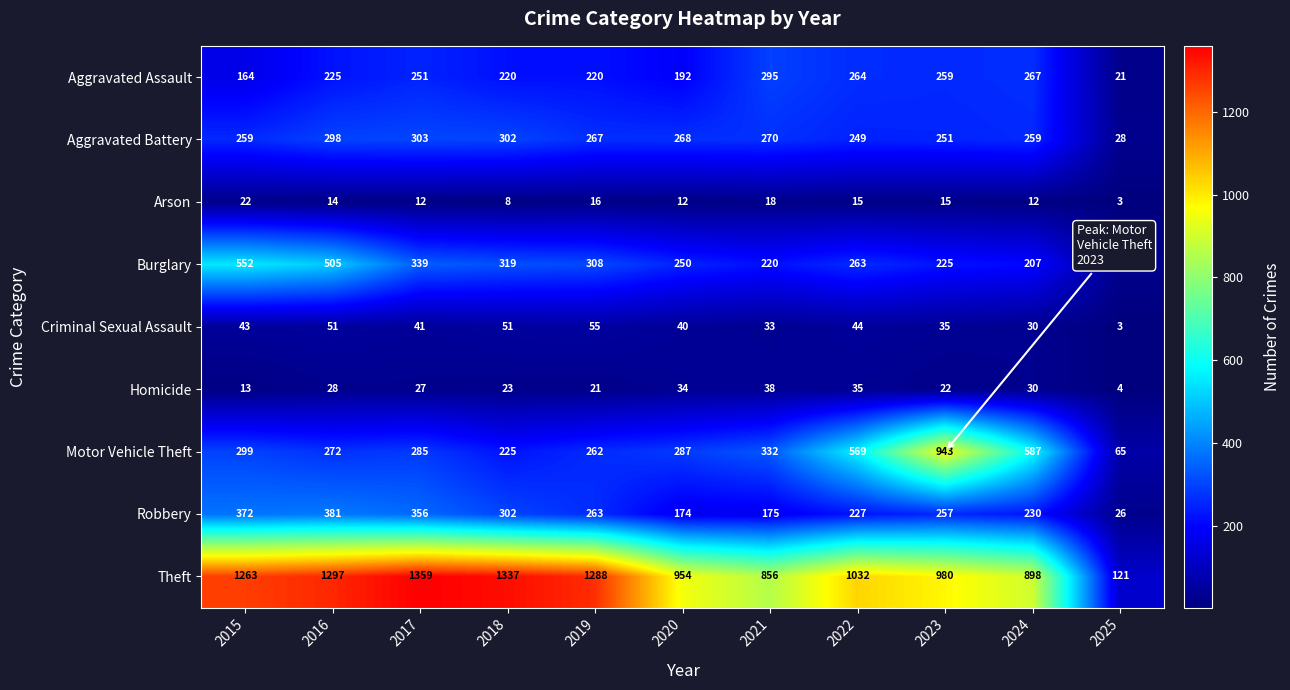

Read the Robbery value at 2020.

174